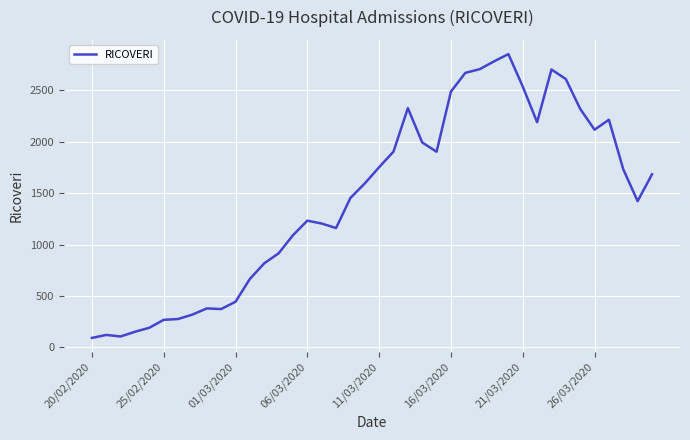

What is the minimum value shown in the chart?

92